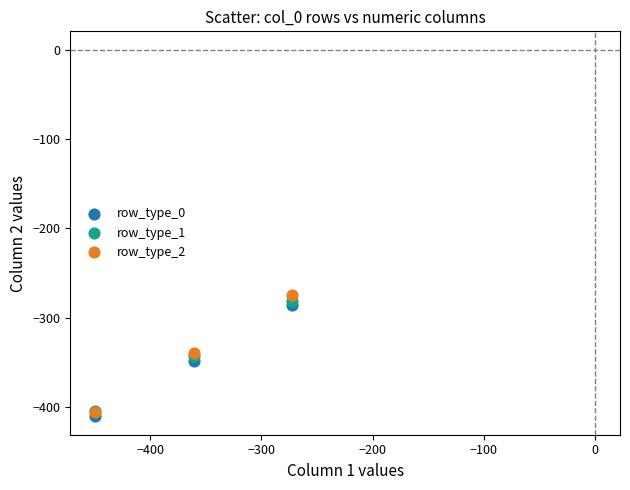

What are all the series names shown in the legend?

row_type_0, row_type_1, row_type_2